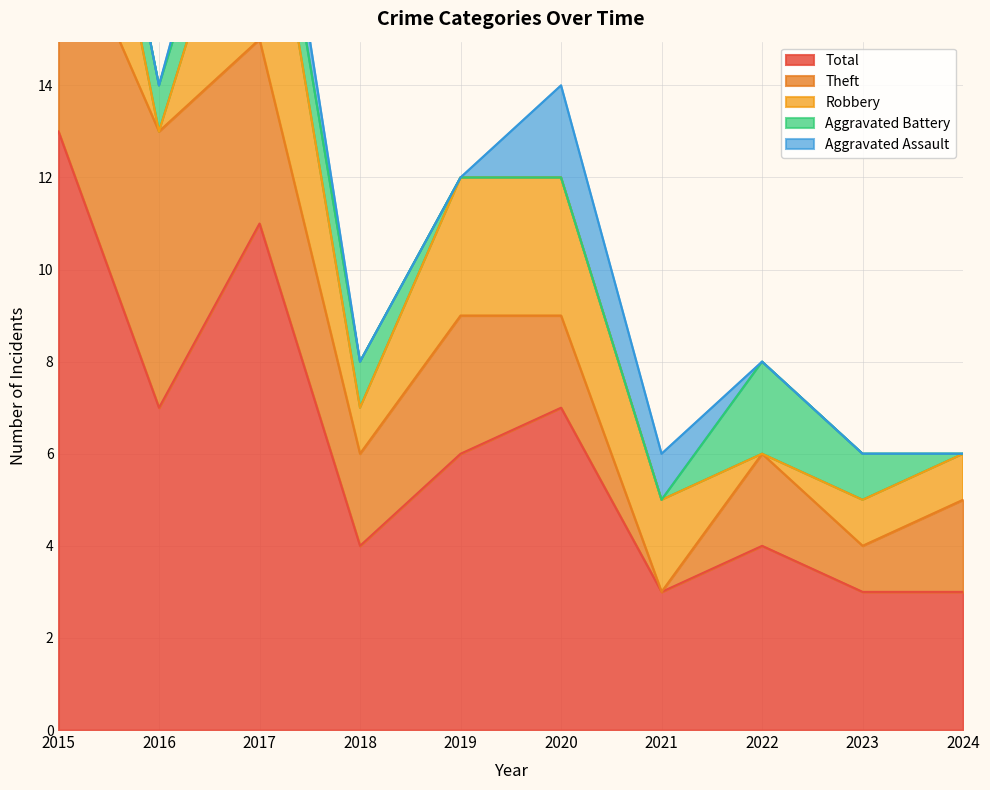

Reading left to right, list all the values displayed in this chart.

Aggravated Assault: 2015=0	2016=0	2017=1	2018=0	2019=0	2020=2	2021=1	2022=0	2023=0	2024=0
Aggravated Battery: 2015=1	2016=1	2017=1	2018=1	2019=0	2020=0	2021=0	2022=2	2023=1	2024=0
Robbery: 2015=6	2016=0	2017=5	2018=1	2019=3	2020=3	2021=2	2022=0	2023=1	2024=1
Theft: 2015=5	2016=6	2017=4	2018=2	2019=3	2020=2	2021=0	2022=2	2023=1	2024=2
Total: 2015=13	2016=7	2017=11	2018=4	2019=6	2020=7	2021=3	2022=4	2023=3	2024=3